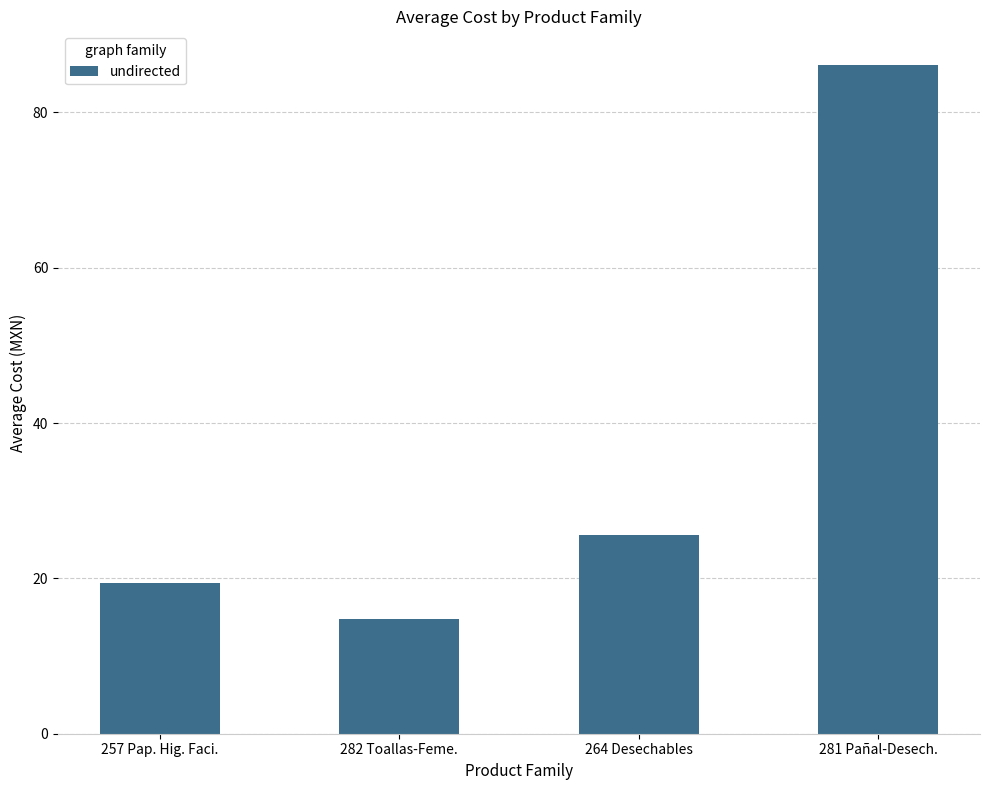

At which category does the chart reach its peak across all series?

281 Pañal-Desech.